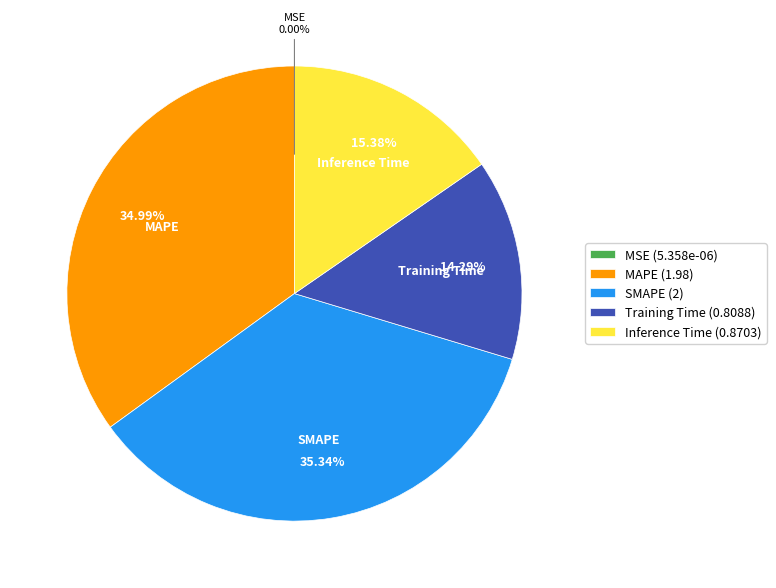

Is there any slice that represents more than half of the pie?

No